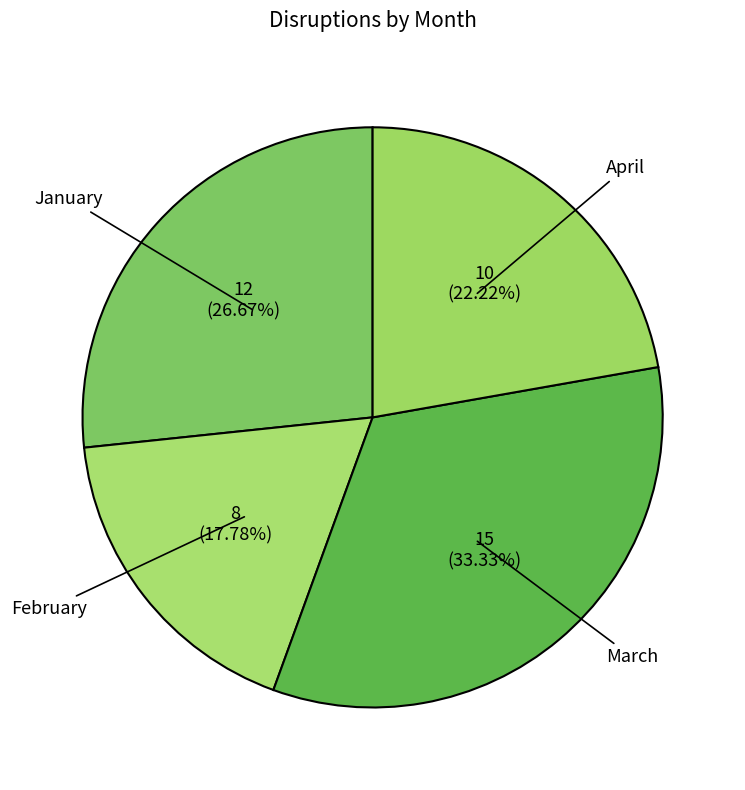

Which has a higher value, March or January?

March